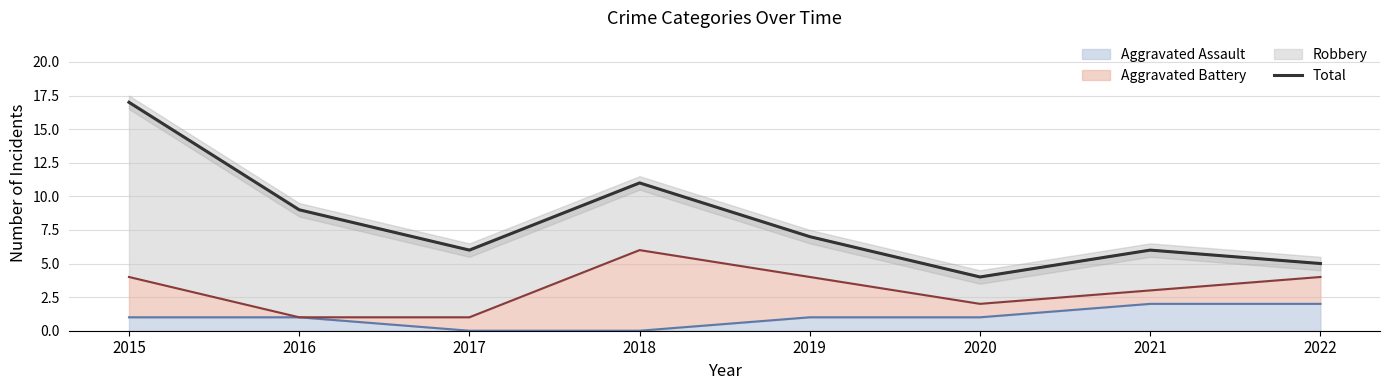

Rank the categories by value from highest to lowest.

2015, 2018, 2016, 2019, 2017, 2021, 2022, 2020